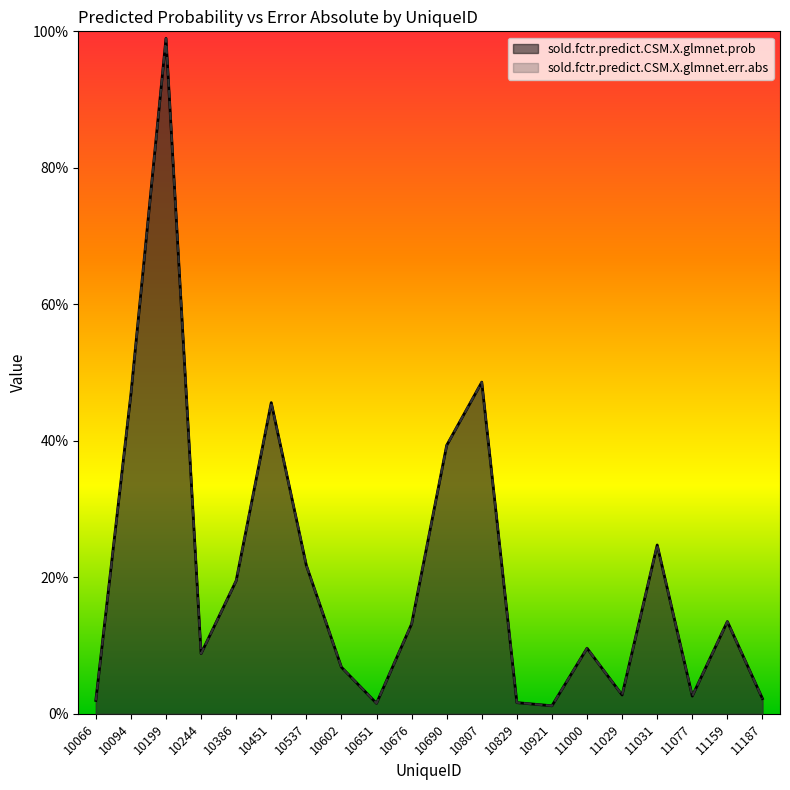

How many interior local valleys does the sold.fctr.predict.CSM.X.glmnet.err.abs series have?

5